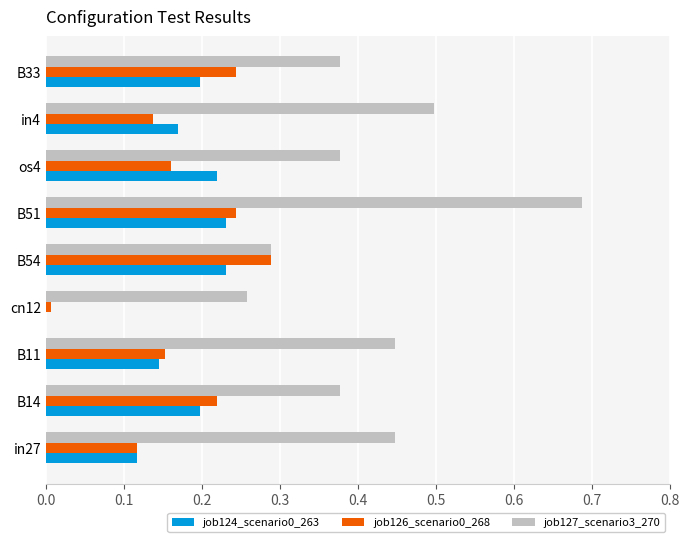

What is the sum of all job126_scenario0_268 values?

1.6